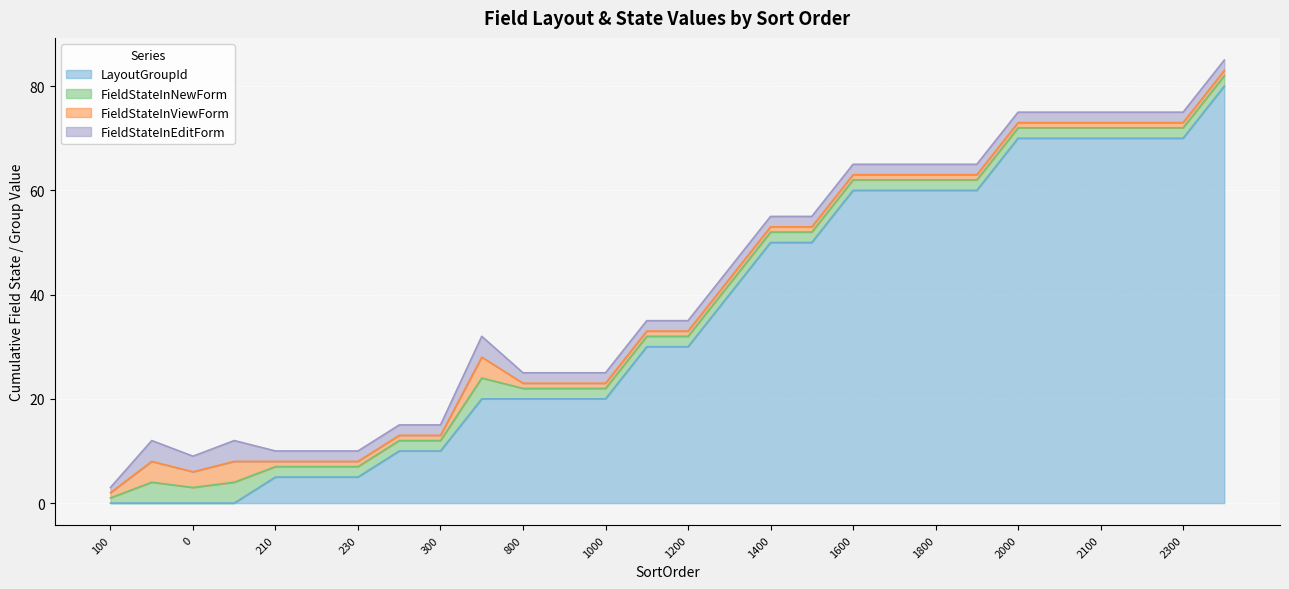

Between OnomaDexamenis and ThesiDexamenis, which series saw the biggest shift?

FieldStateInViewForm